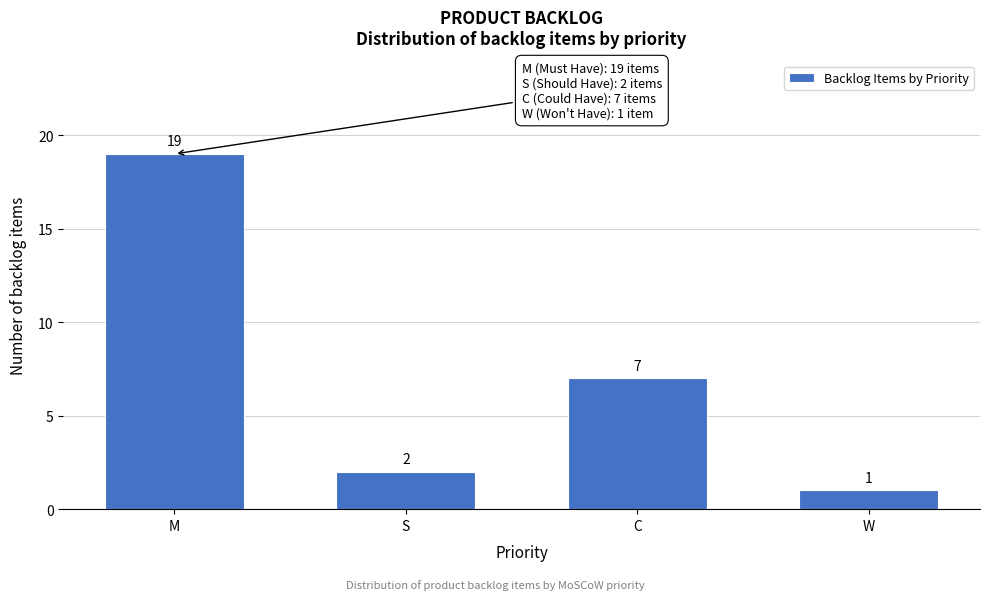

Reading right to left, list all the values displayed in this chart.

W=1	C=7	S=2	M=19